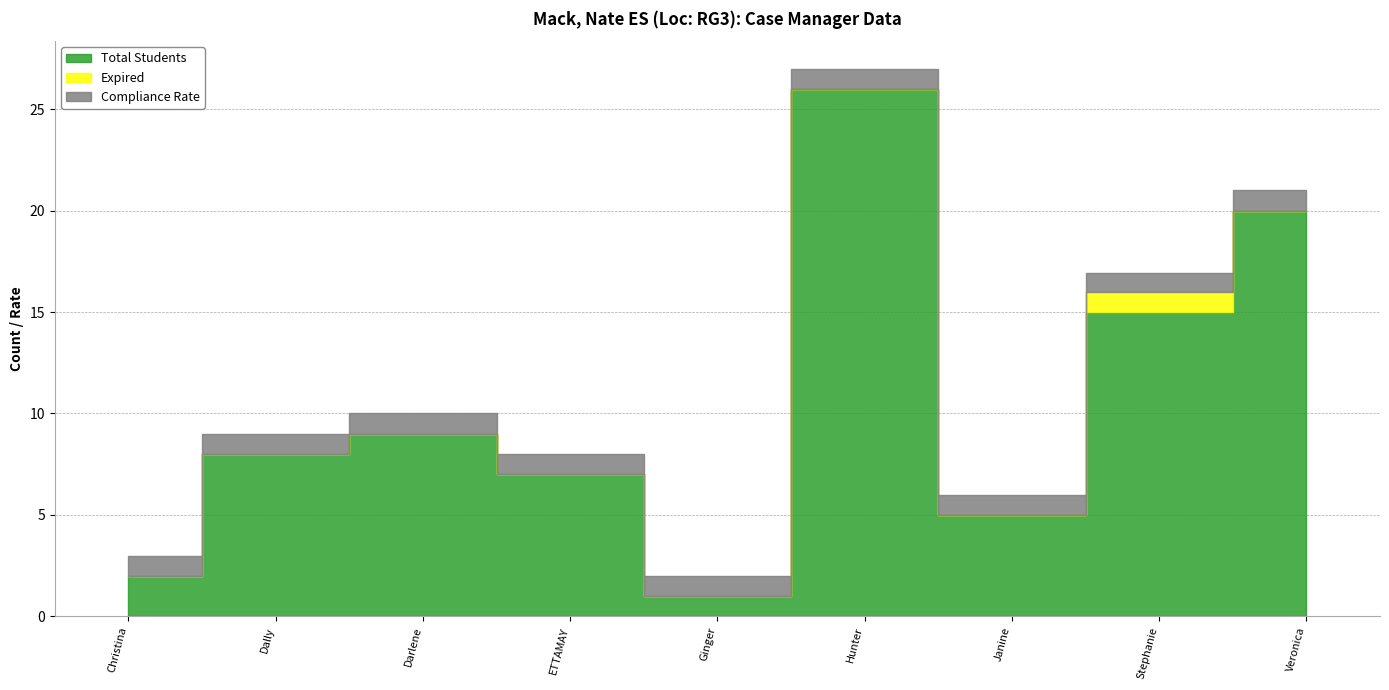

What is the difference between the maximum and minimum values in the Expired series?

1.0